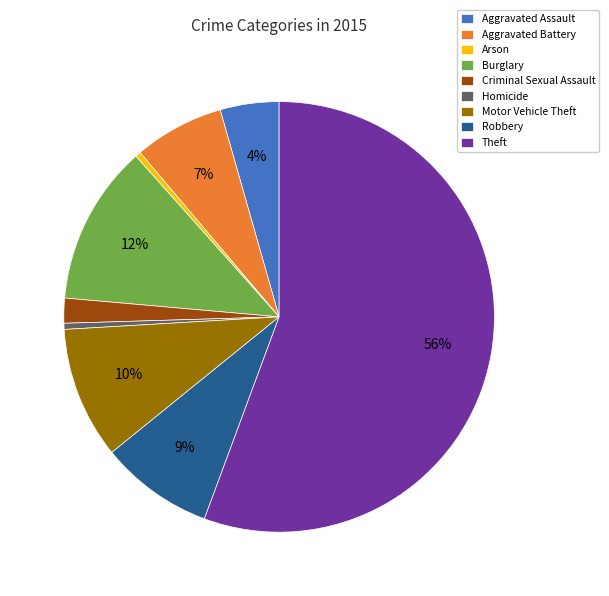

To the nearest percent, what percentage of the pie is Aggravated Assault?

4%